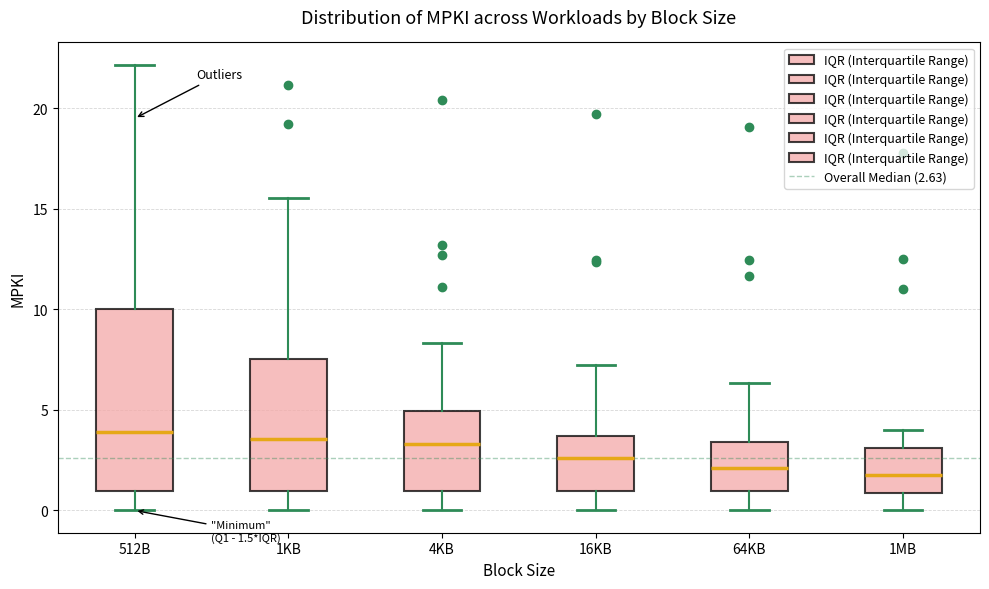

Comparing the boxes themselves (not the whiskers), which one is the tallest?

512B